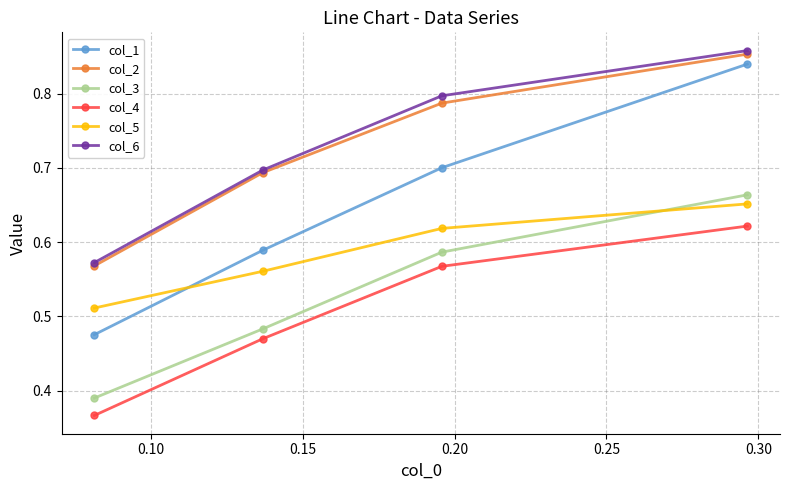

At how many categories does at least one series exceed 0?

4